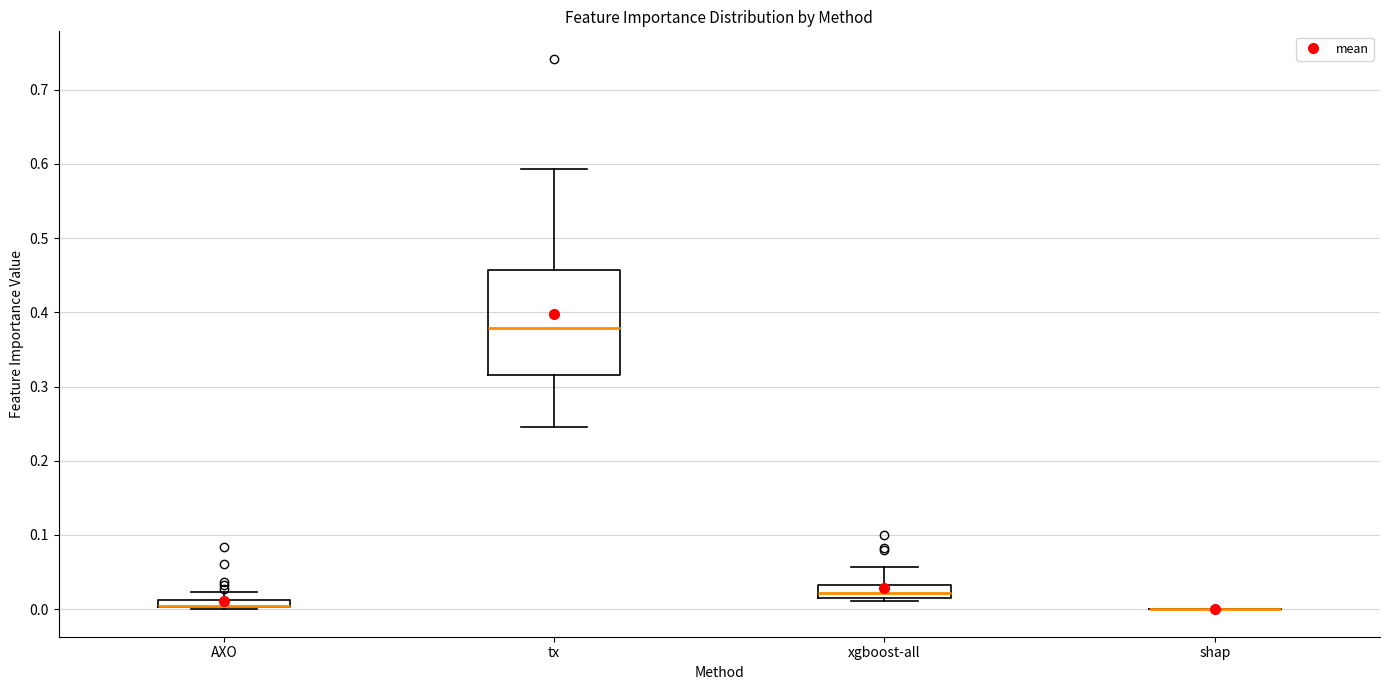

Which box is the tallest, from its lower edge to its upper edge?

tx